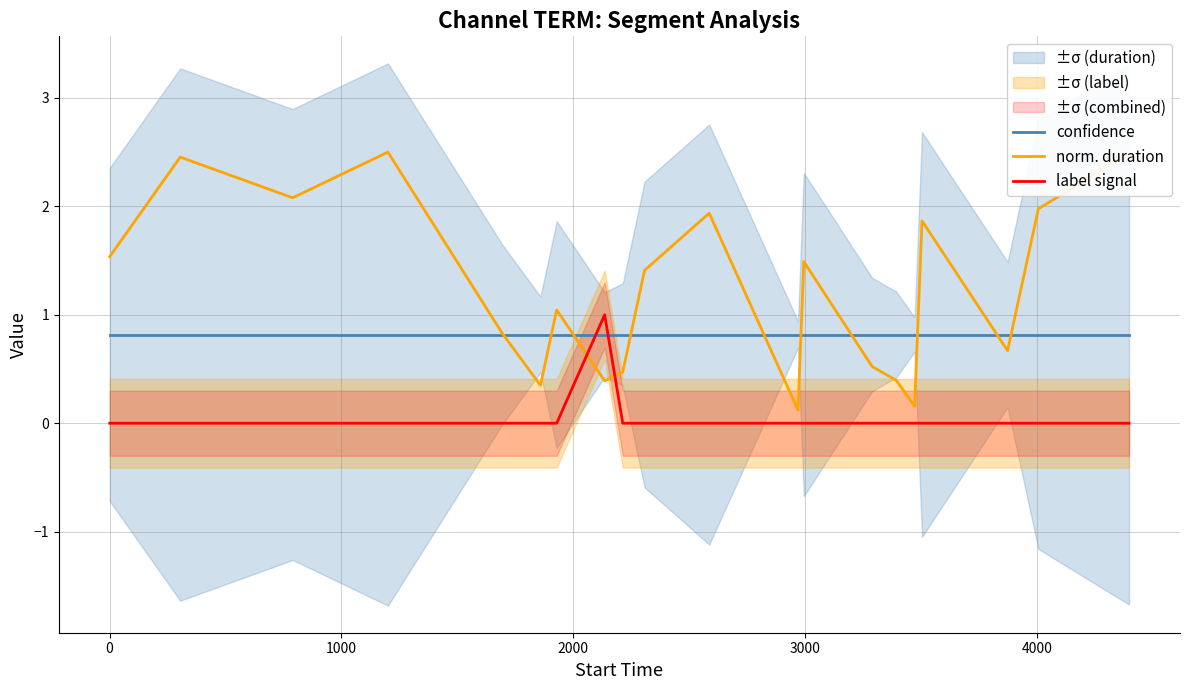

What is the lowest value of the norm. duration series?

0.1